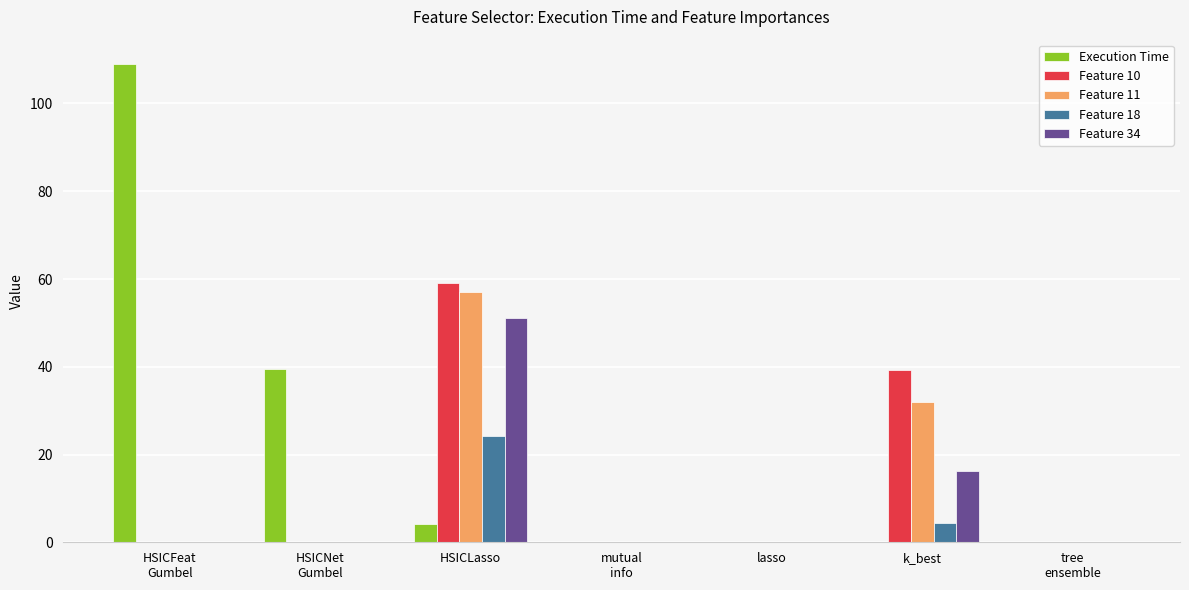

The Feature 34 series shows 0.0 at lasso. True or false?

True